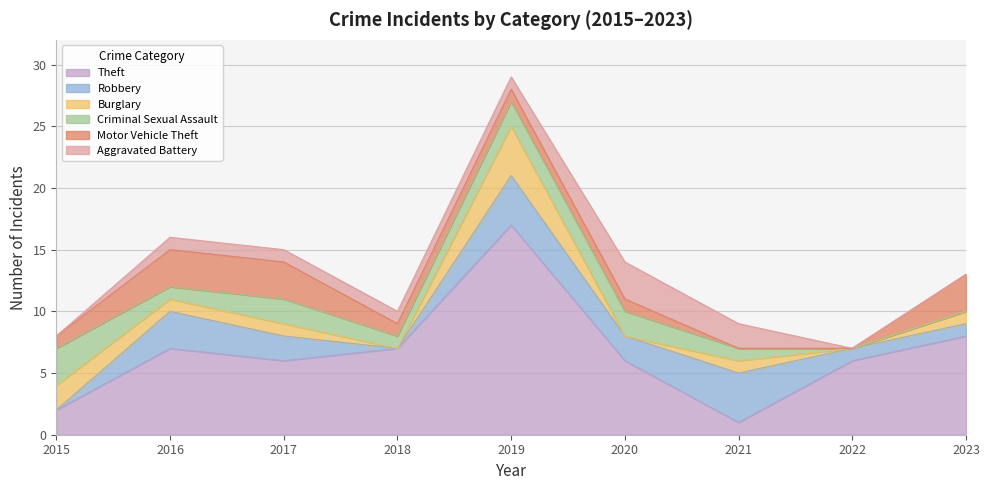

Is the value of Criminal Sexual Assault at 2023 greater than the value of Motor Vehicle Theft at 2016?

No